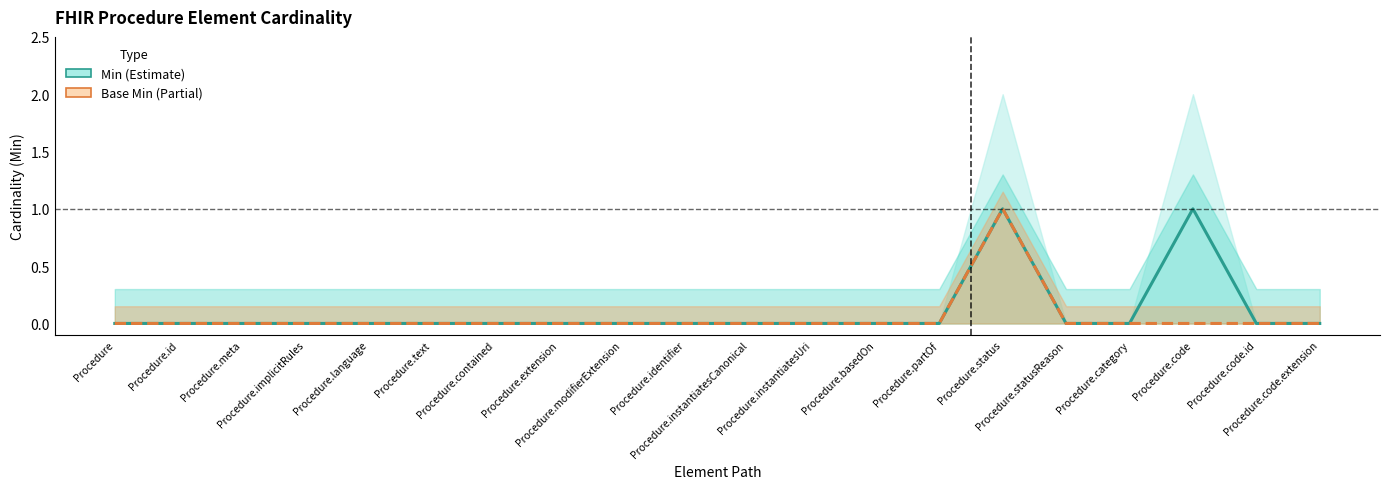

What is the greatest value displayed?

1